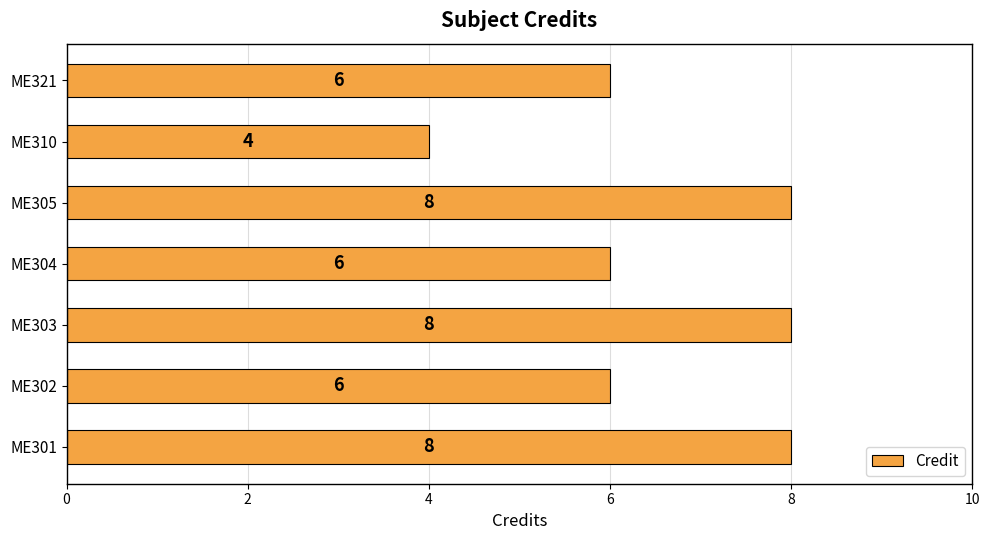

What is the smallest value displayed?

4